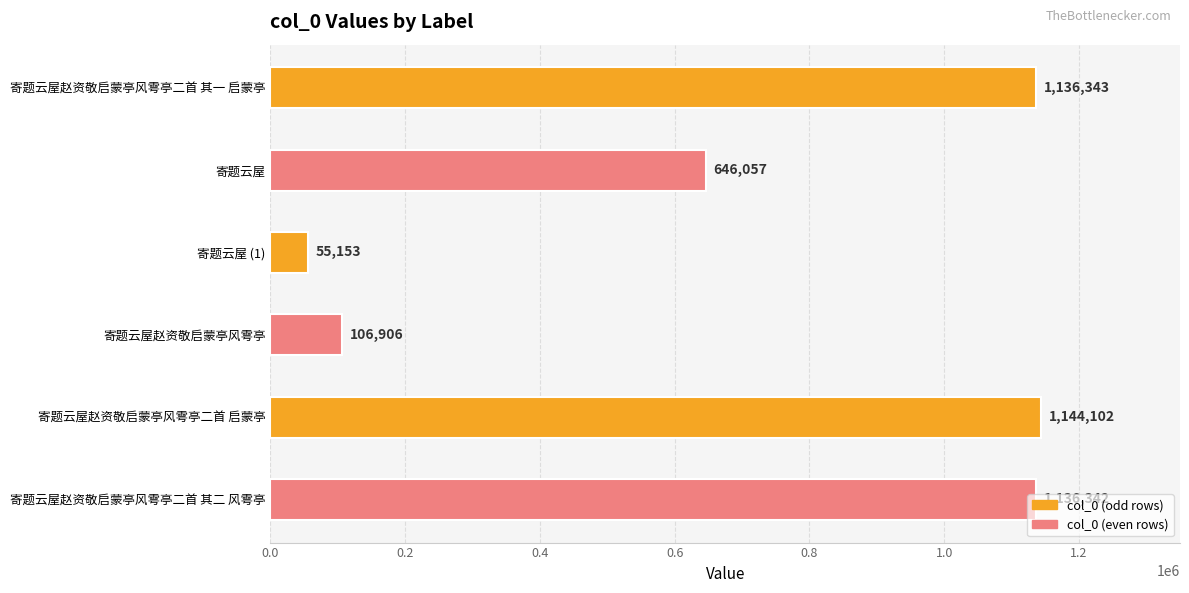

What is the change in value from 寄题云屋赵资敬启蒙亭风雩亭二首 其一 启蒙亭 to 寄题云屋?

-490286